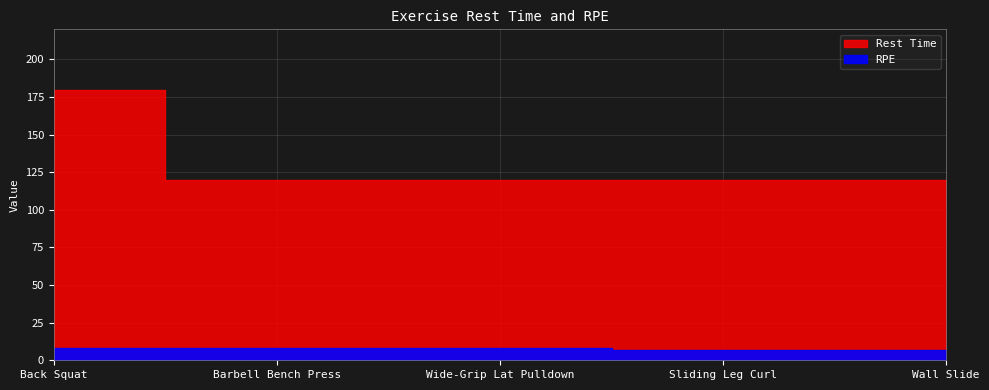

How many data points in RPE are less than 8?

2